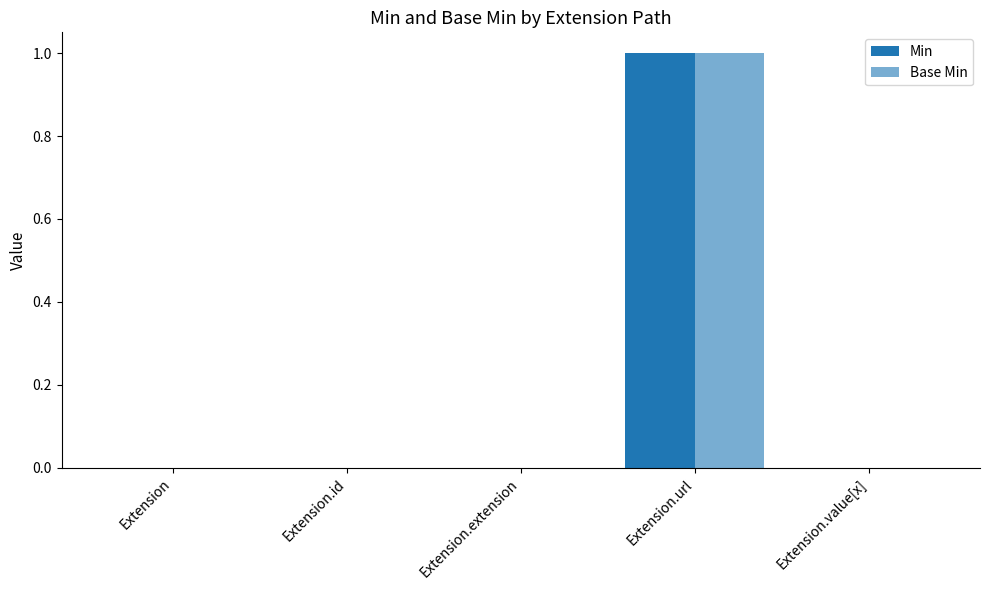

Count the number of data series in this chart.

2